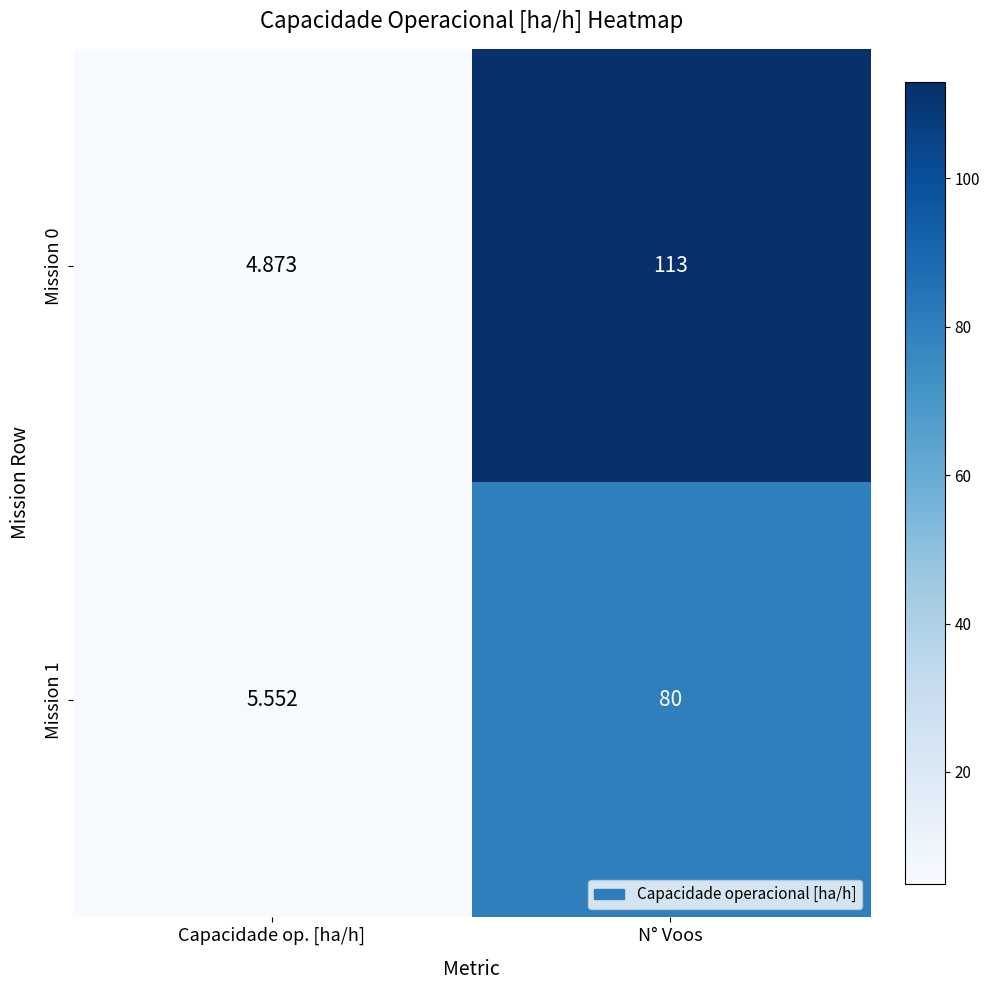

At which label does Mission 1 reach its peak?

N° Voos